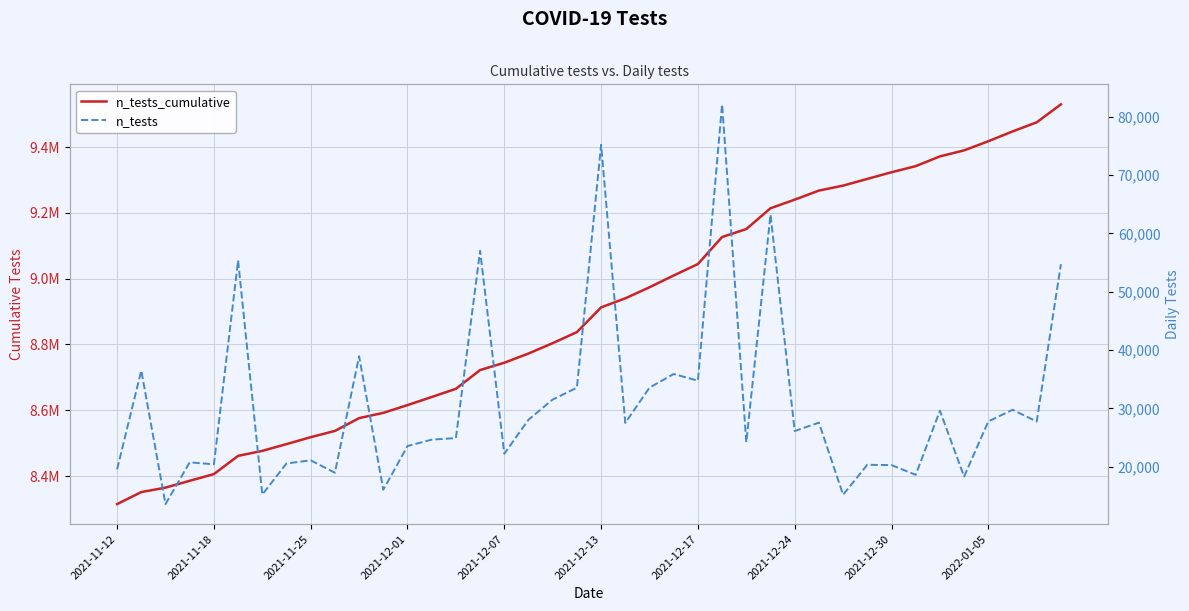

What is the difference between the n_tests values at 15 and 39?

2286